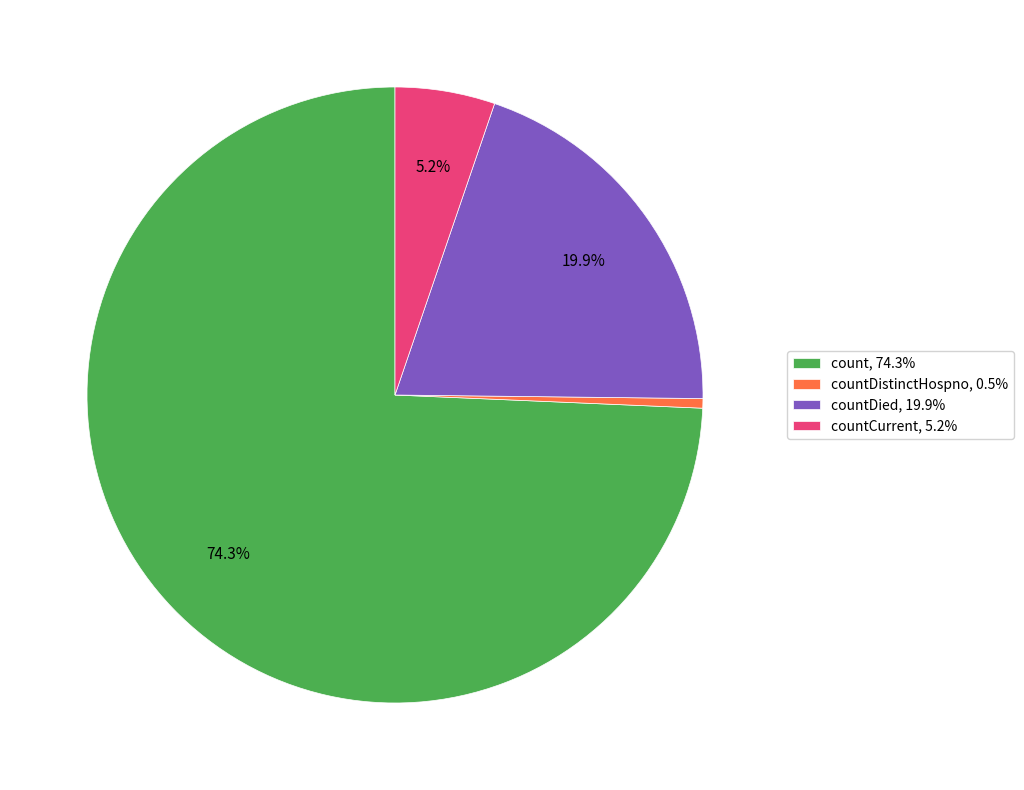

Combined, do countCurrent, 5.2% and countDied, 19.9% account for over 50%?

No